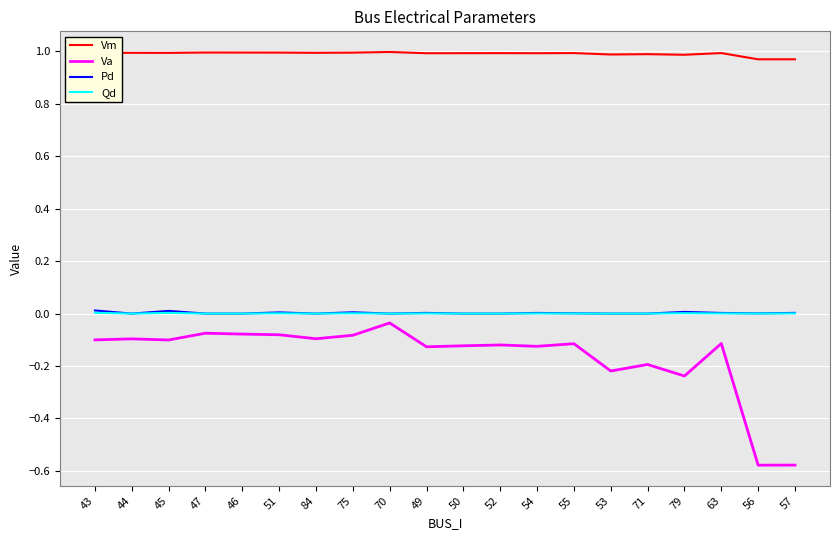

Which series has the widest spread of values?

Va